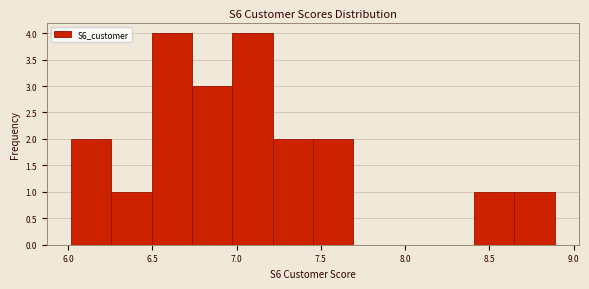

Reading left to right, transcribe this chart: for each bar, give the range it covers on the x-axis and its height. Neither the bar edges nor the heights are printed on the chart, so give them approximately, as read against the axes.

6.00 to 6.25: 2
6.25 to 6.50: 1
6.50 to 6.75: 4
6.75 to 6.95: 3
6.95 to 7.20: 4
7.20 to 7.45: 2
7.45 to 7.70: 2
7.70 to 7.95: 0
7.95 to 8.15: 0
8.15 to 8.40: 0
8.40 to 8.65: 1
8.65 to 8.90: 1